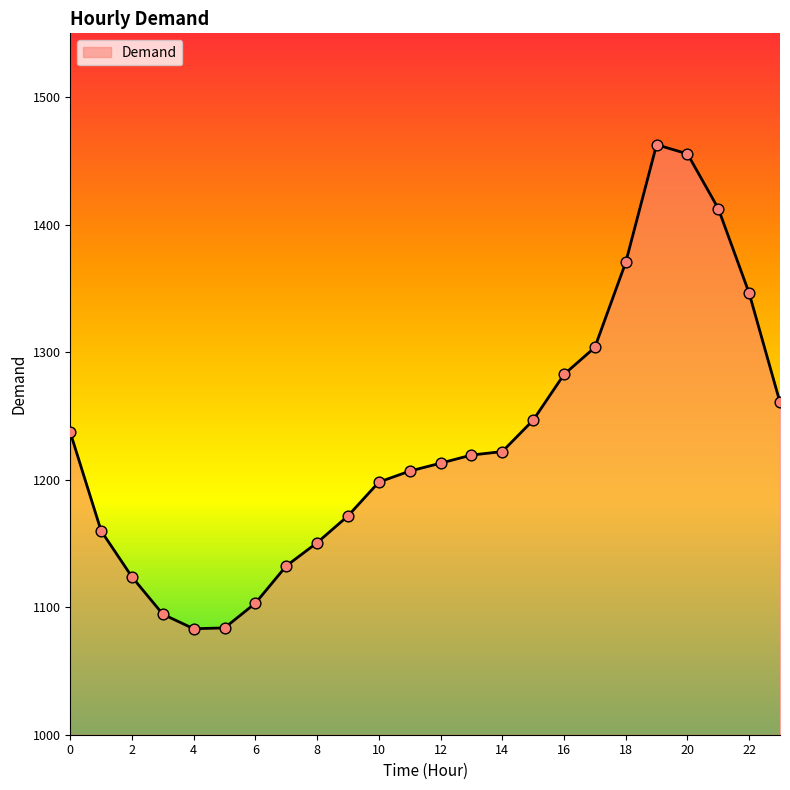

What is the difference between the maximum and minimum values?

379.6